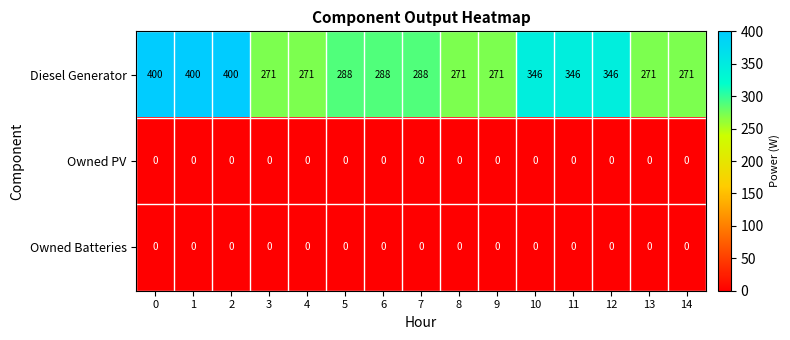

At how many categories does at least one series exceed 194?

15